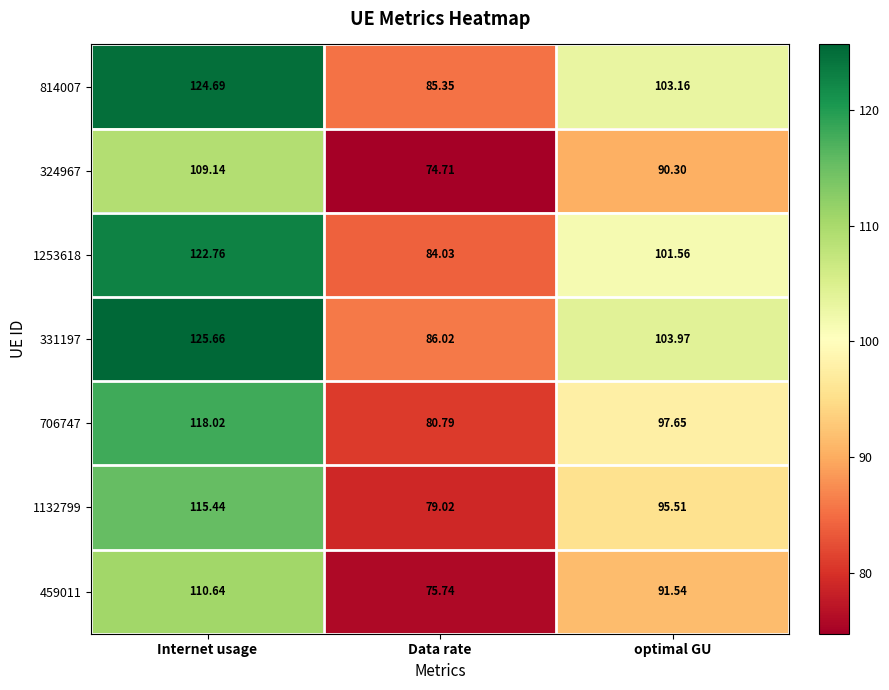

At which category does the chart reach its peak across all series?

Internet usage